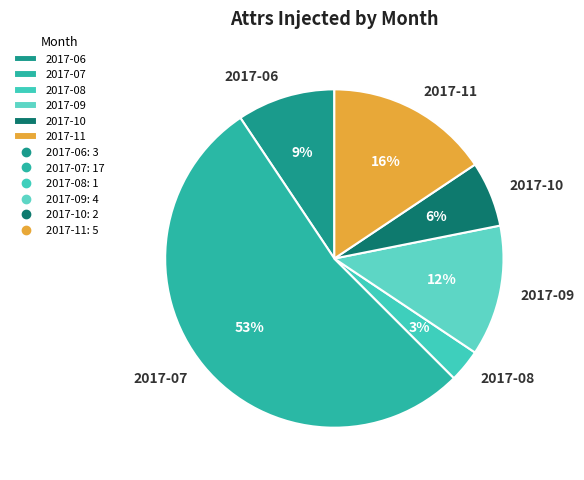

To the nearest percent, what percentage of the pie is 2017-10?

6%